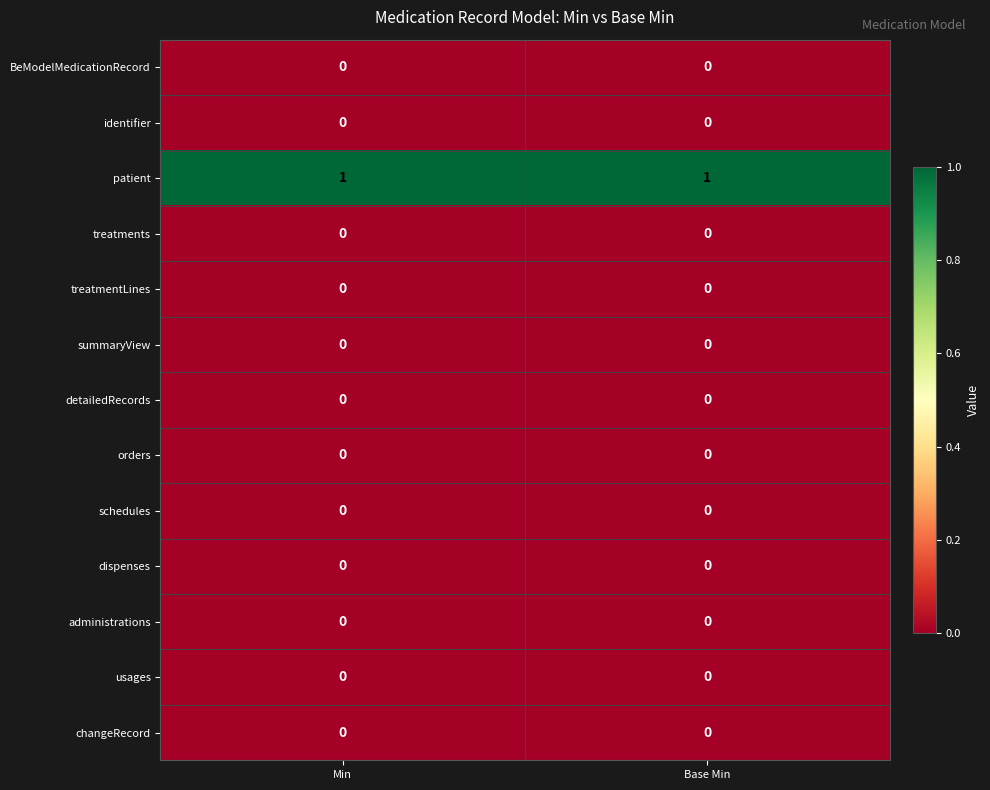

The value of patient at Base Min is 1. True or false?

True